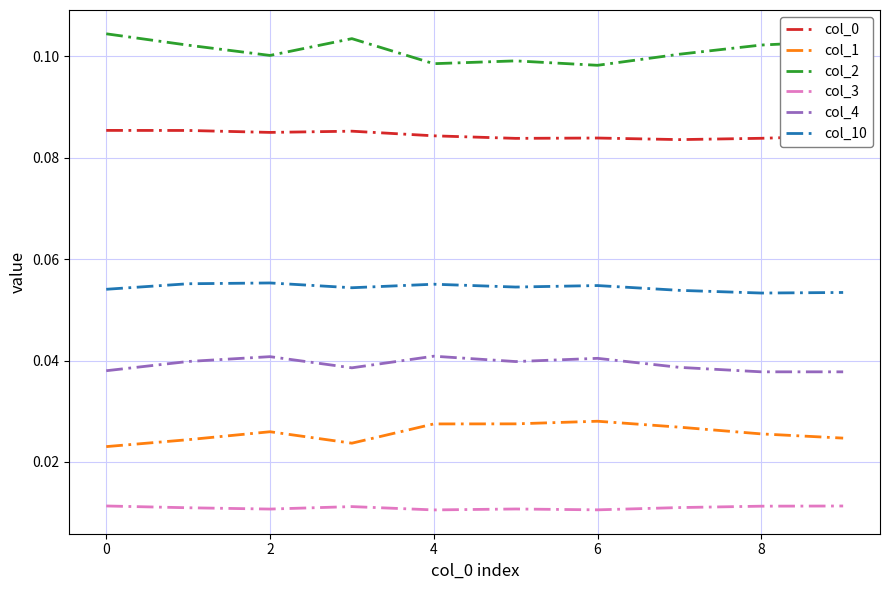

Which series has the largest total across all categories?

col_2